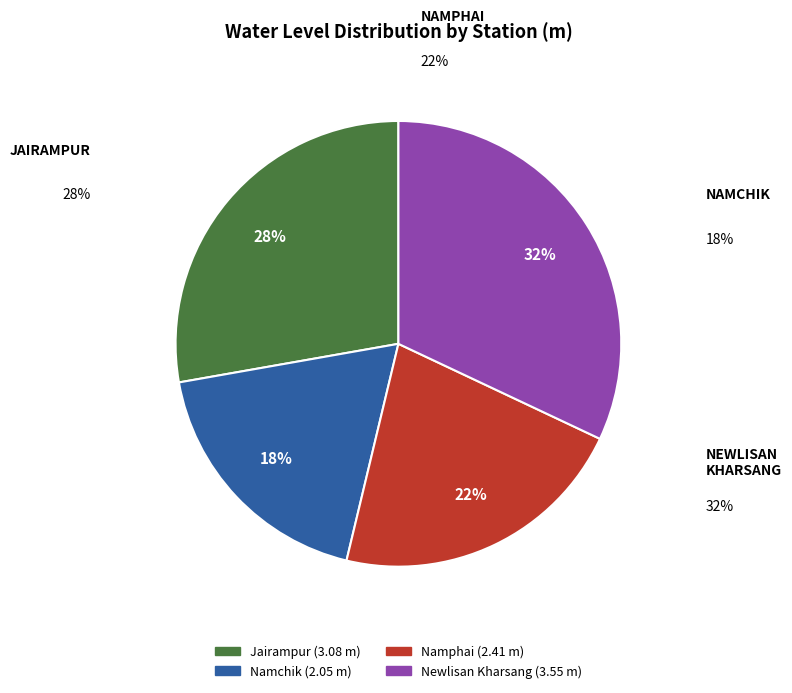

Between Jairampur and Namphai, which is larger?

Jairampur